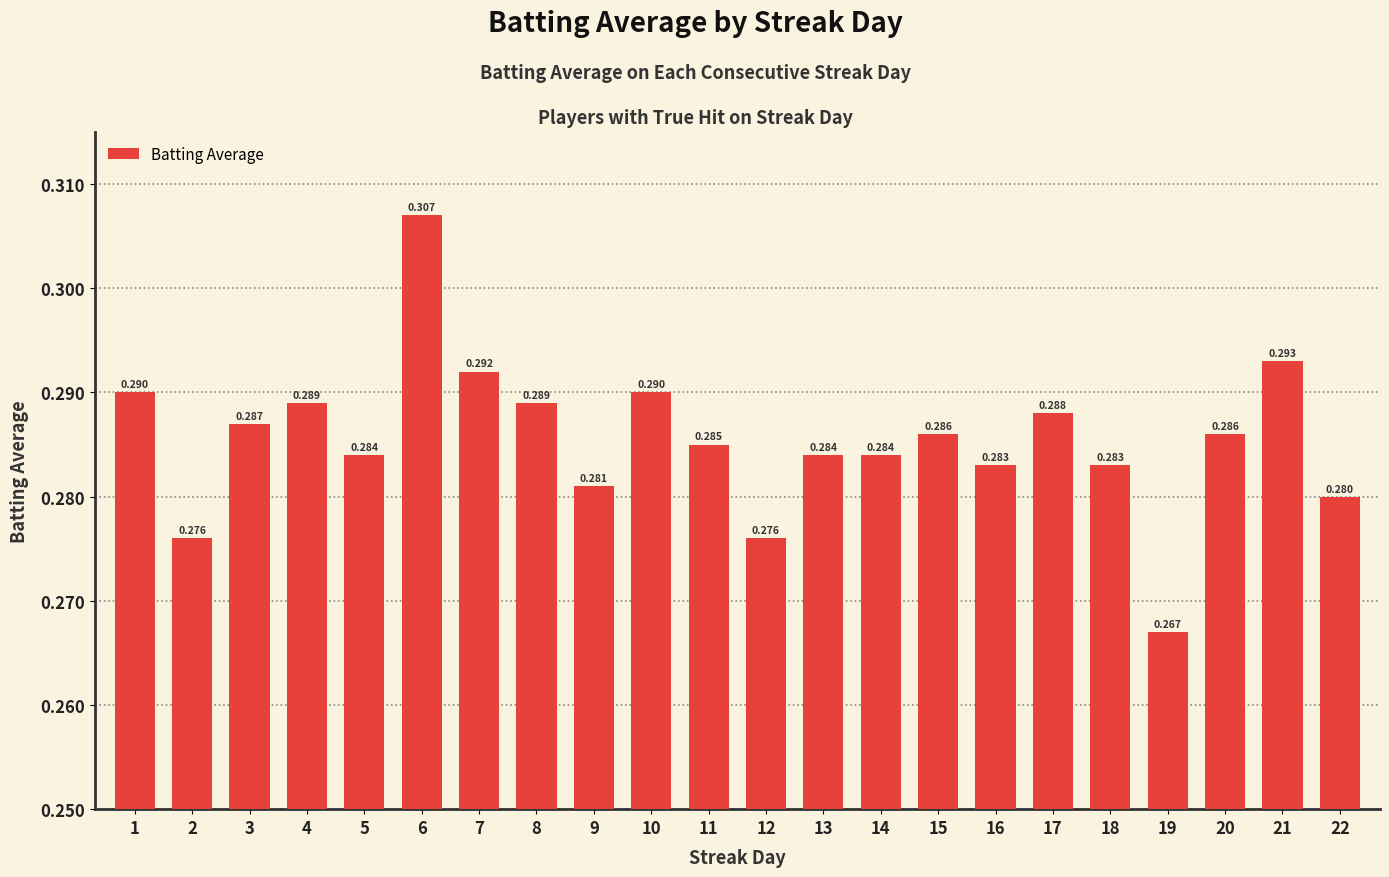

Reading right to left, transcribe all the data shown in this chart.

0.3	0.3	0.3	0.3	0.3	0.3	0.3	0.3	0.3	0.3	0.3	0.3	0.3	0.3	0.3	0.3	0.3	0.3	0.3	0.3	0.3	0.3